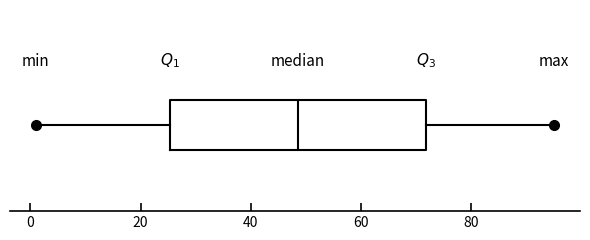

Where does the median line of the box sit on the x-axis? The values are not printed on the chart, so give them approximately, as read against the axis.

48